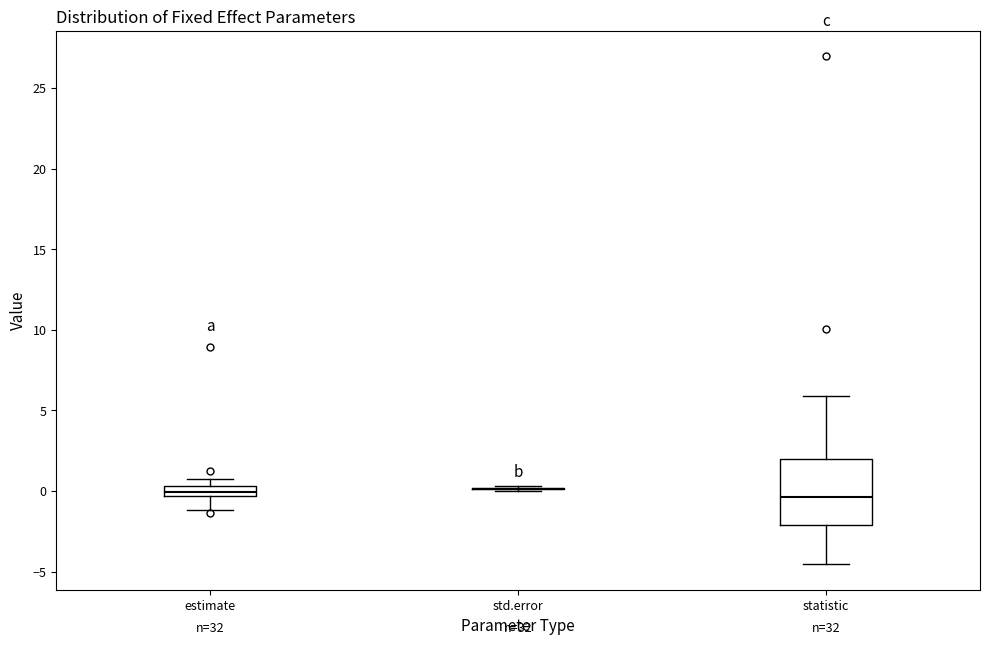

Comparing the boxes themselves (not the whiskers), which one is the tallest?

statistic